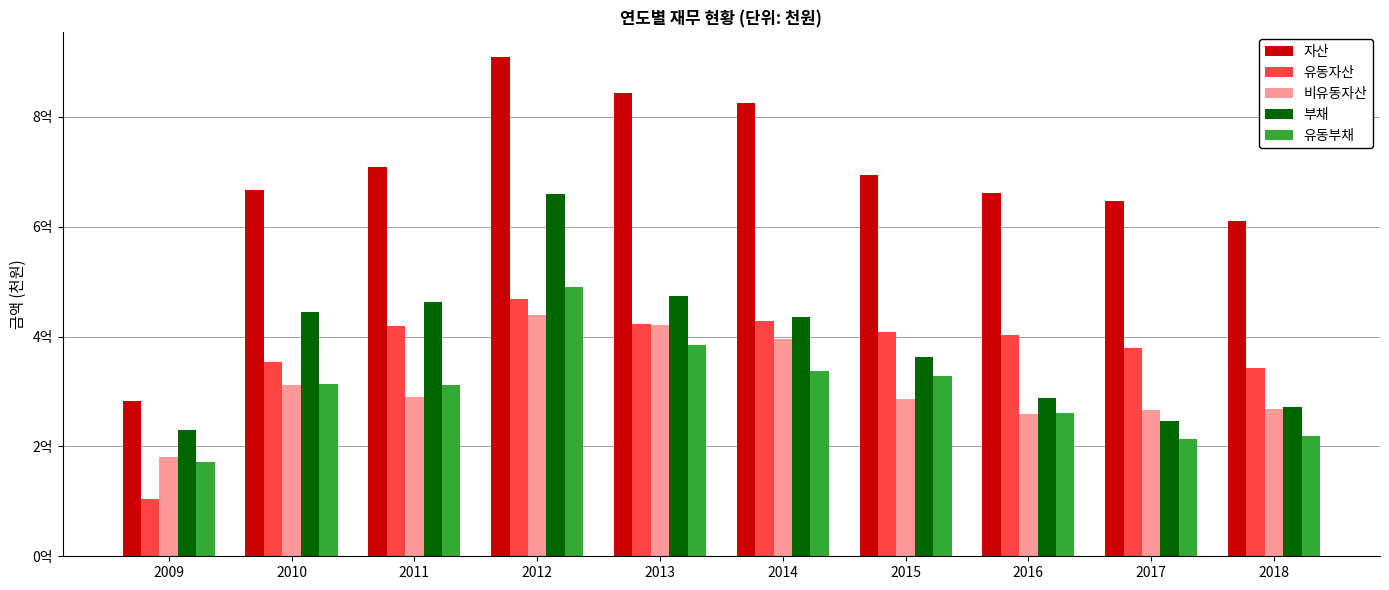

Are the bars horizontal?

No